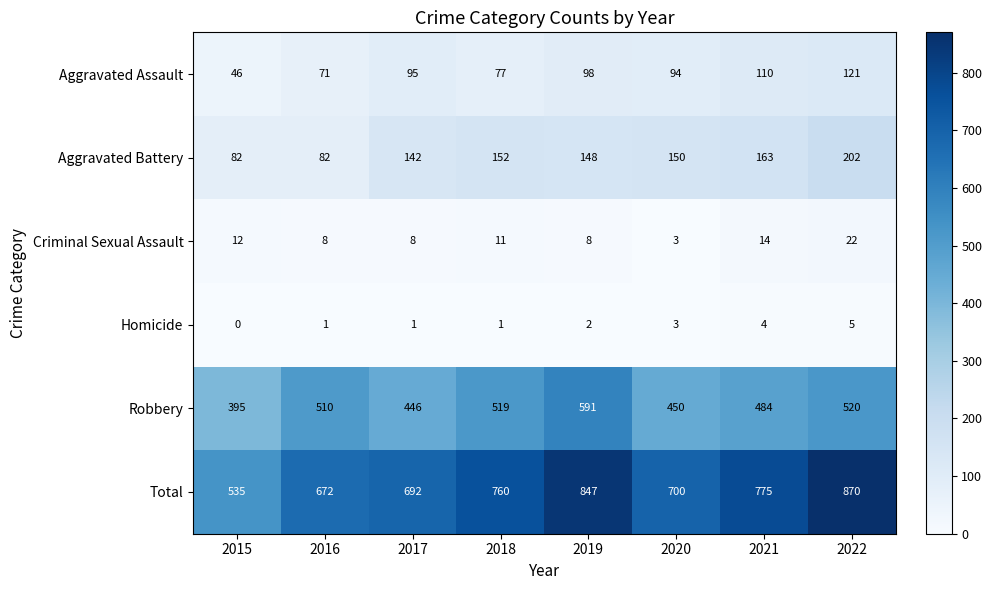

The Criminal Sexual Assault series shows 8 at 2019. True or false?

True